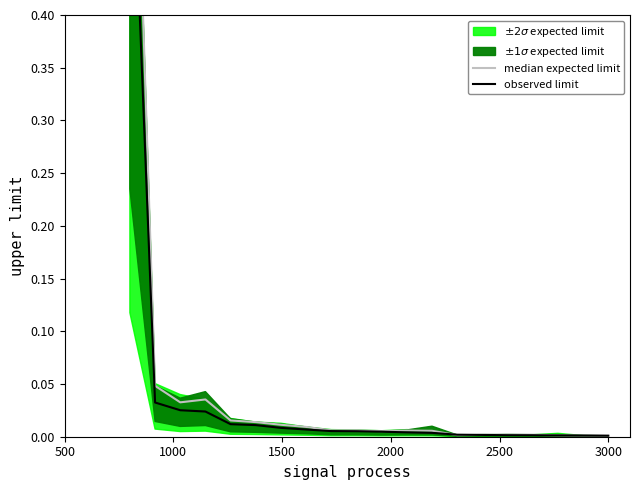

True or false: observed limit has more than 1 interior local peaks.

False